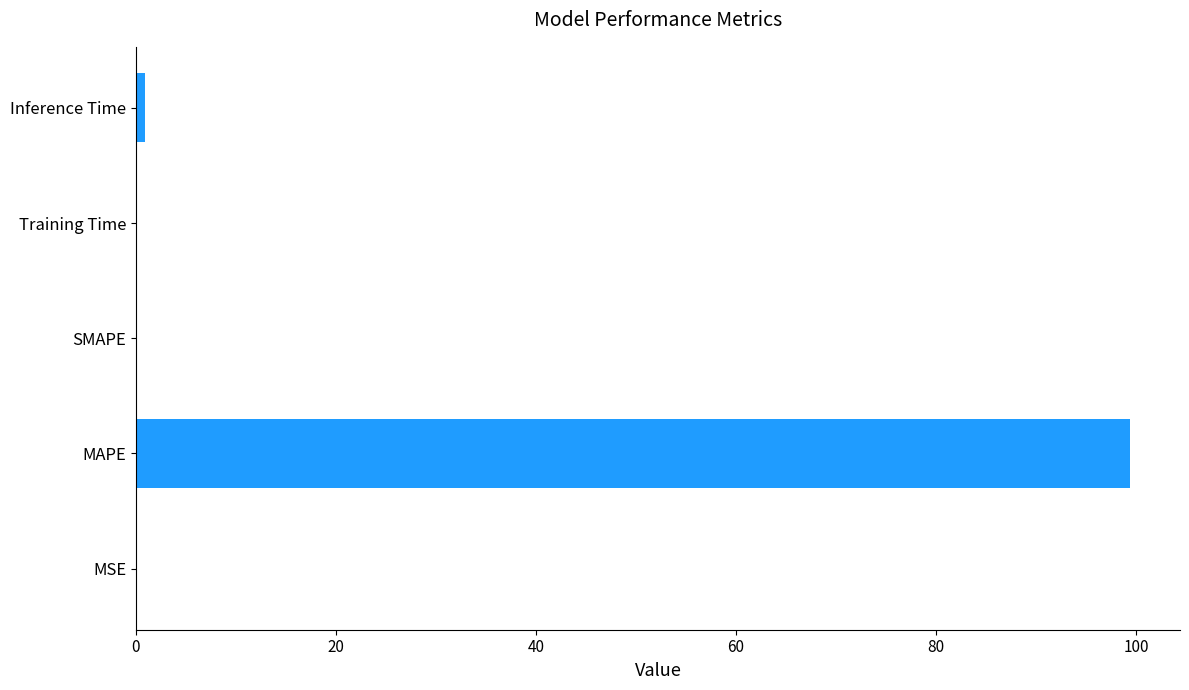

Which has a higher value, MAPE or SMAPE?

MAPE